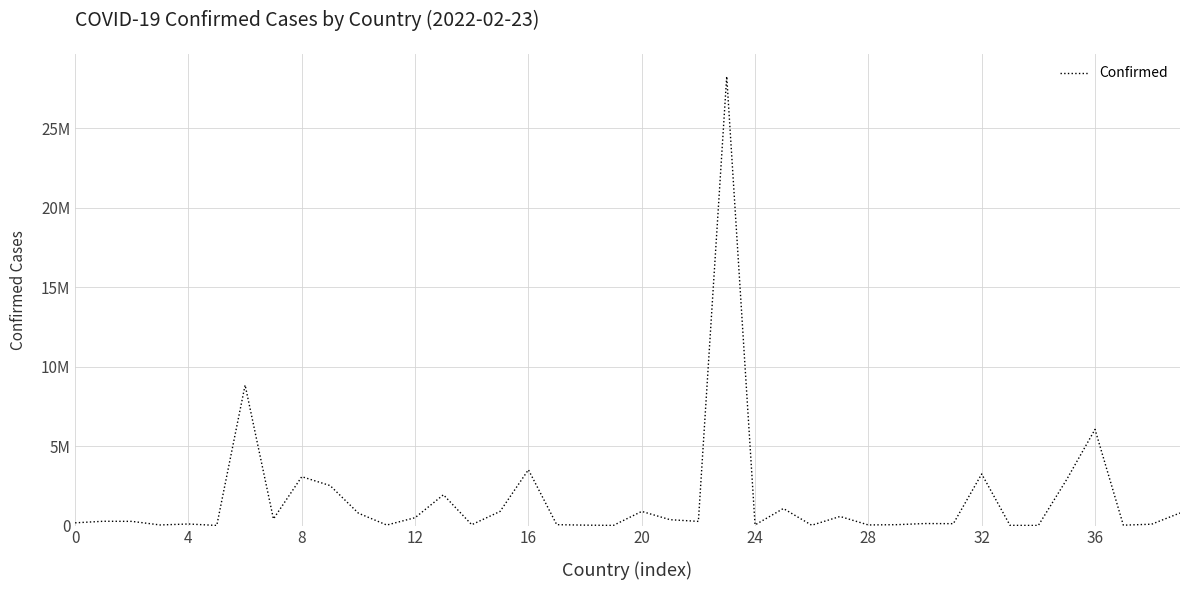

What is the minimum value shown in the chart?

7246